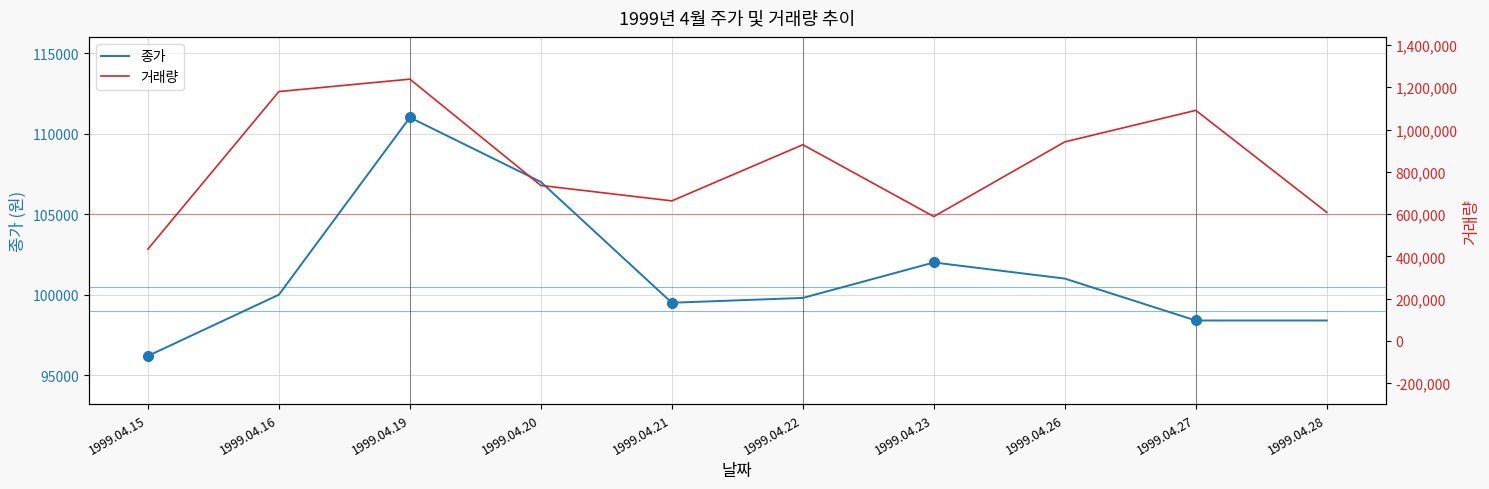

At 1999.04.28, list the series in order from largest to smallest.

거래량, 종가